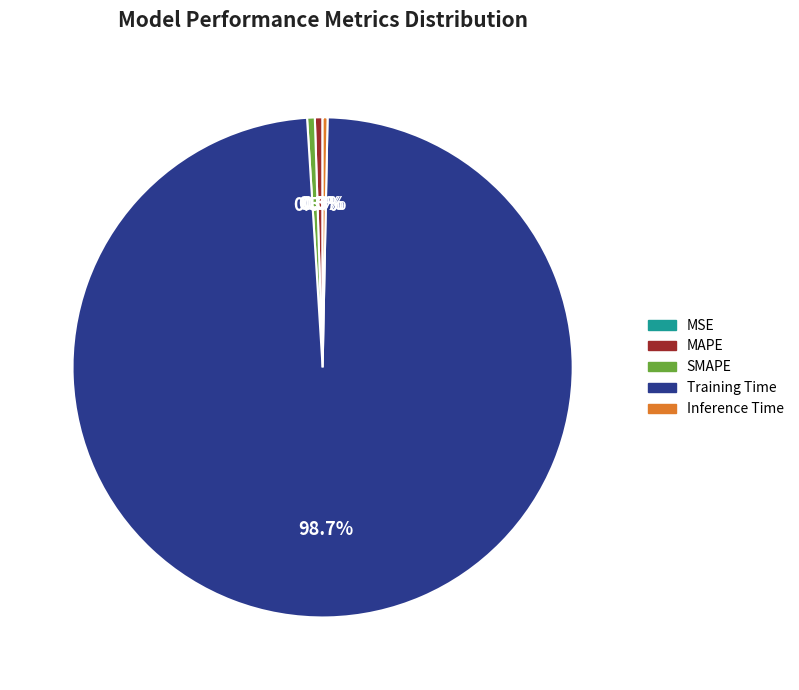

What is the largest slice in the pie chart?

Training Time